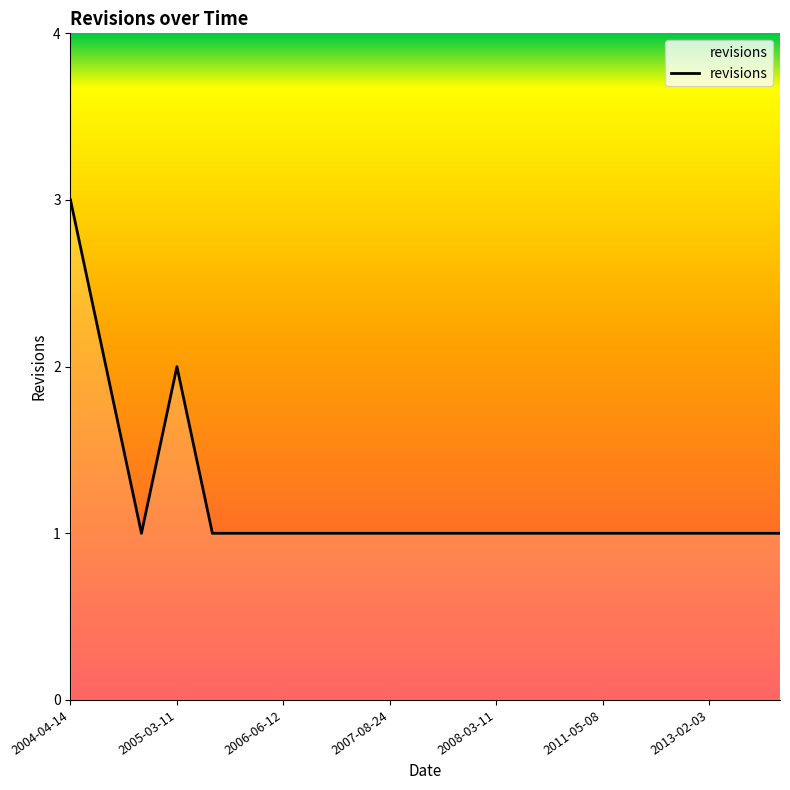

How many values are between 1 and 2?

20